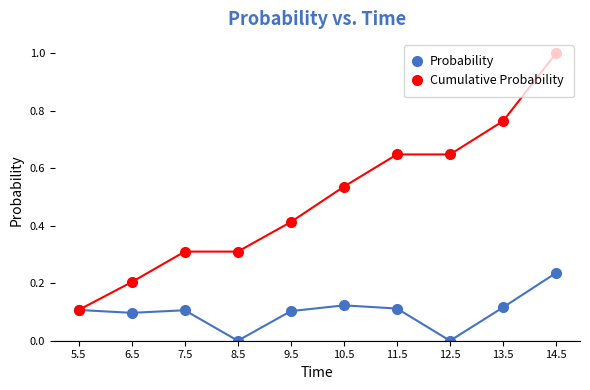

Rank the series by their maximum value, from lowest to highest.

Probability, Cumulative Probability